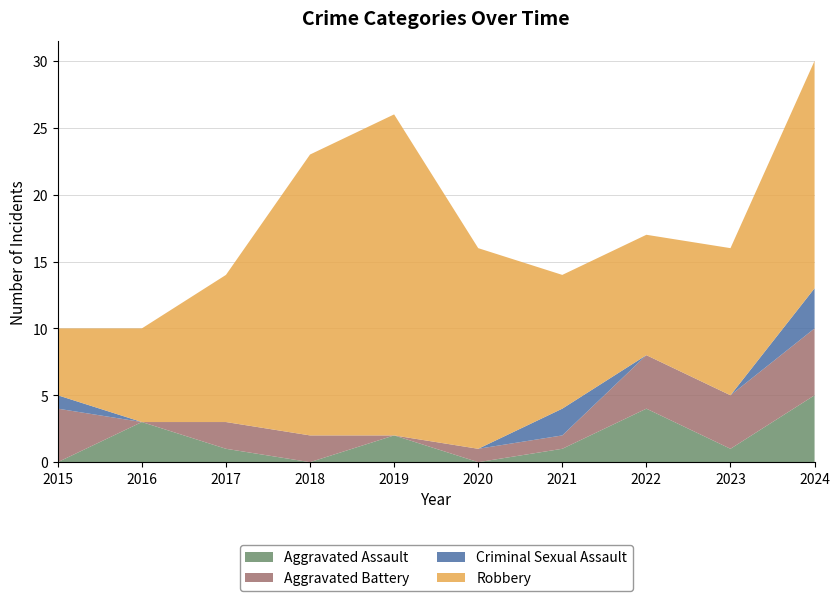

Reading left to right, extract all data points from this chart.

Aggravated Assault: 2015=0	2016=3	2017=1	2018=0	2019=2	2020=0	2021=1	2022=4	2023=1	2024=5
Aggravated Battery: 2015=4	2016=0	2017=2	2018=2	2019=0	2020=1	2021=1	2022=4	2023=4	2024=5
Criminal Sexual Assault: 2015=1	2016=0	2017=0	2018=0	2019=0	2020=0	2021=2	2022=0	2023=0	2024=3
Robbery: 2015=5	2016=7	2017=11	2018=21	2019=24	2020=15	2021=10	2022=9	2023=11	2024=17